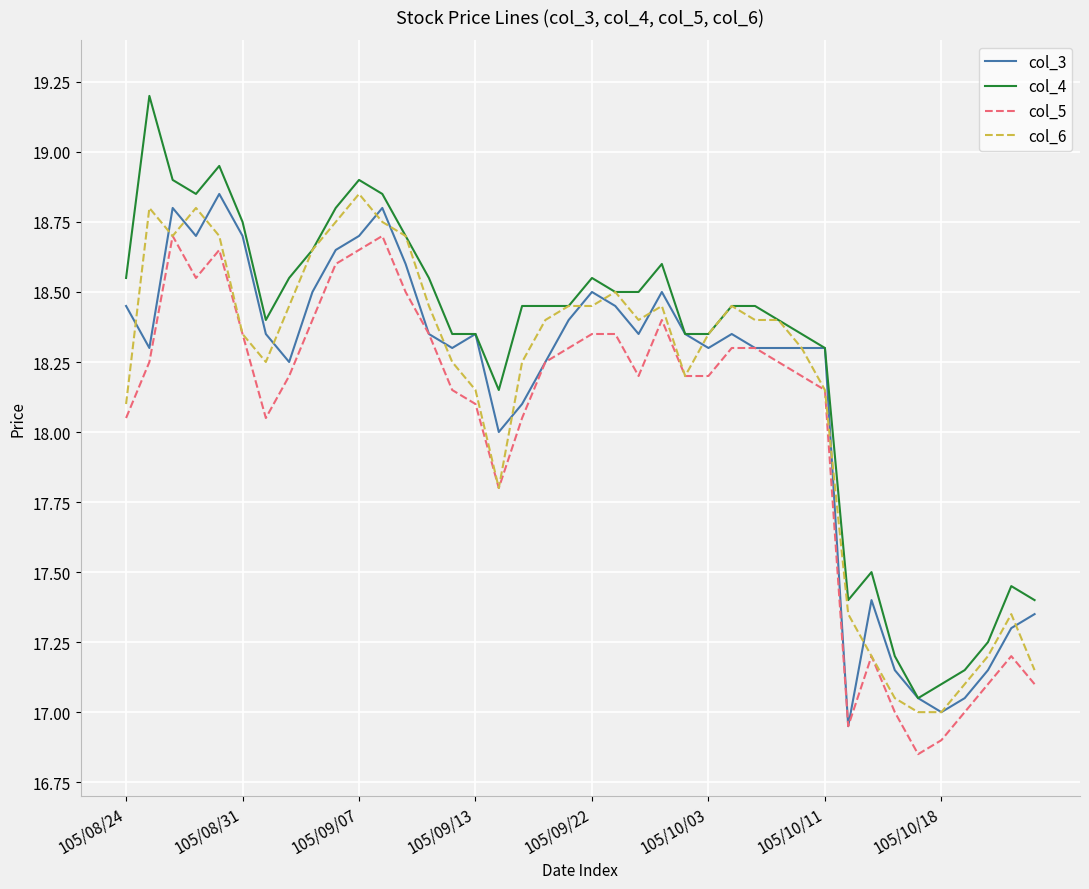

What is the greatest value displayed?

19.2